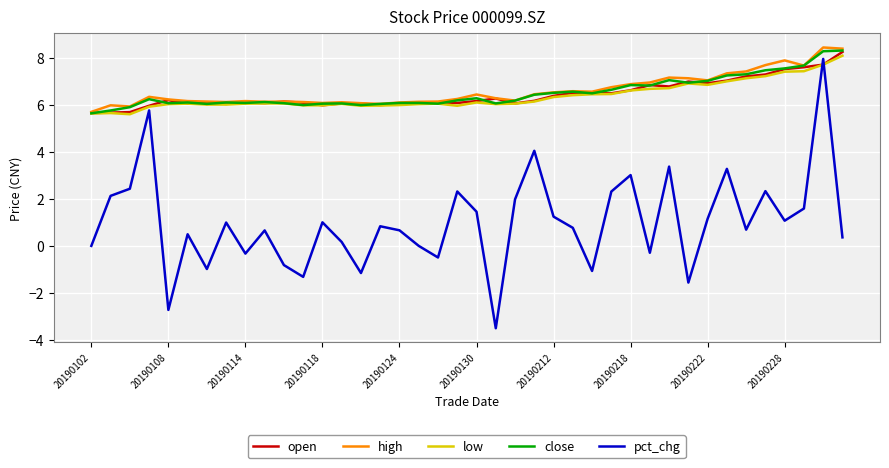

What is the maximum value for close?

8.3